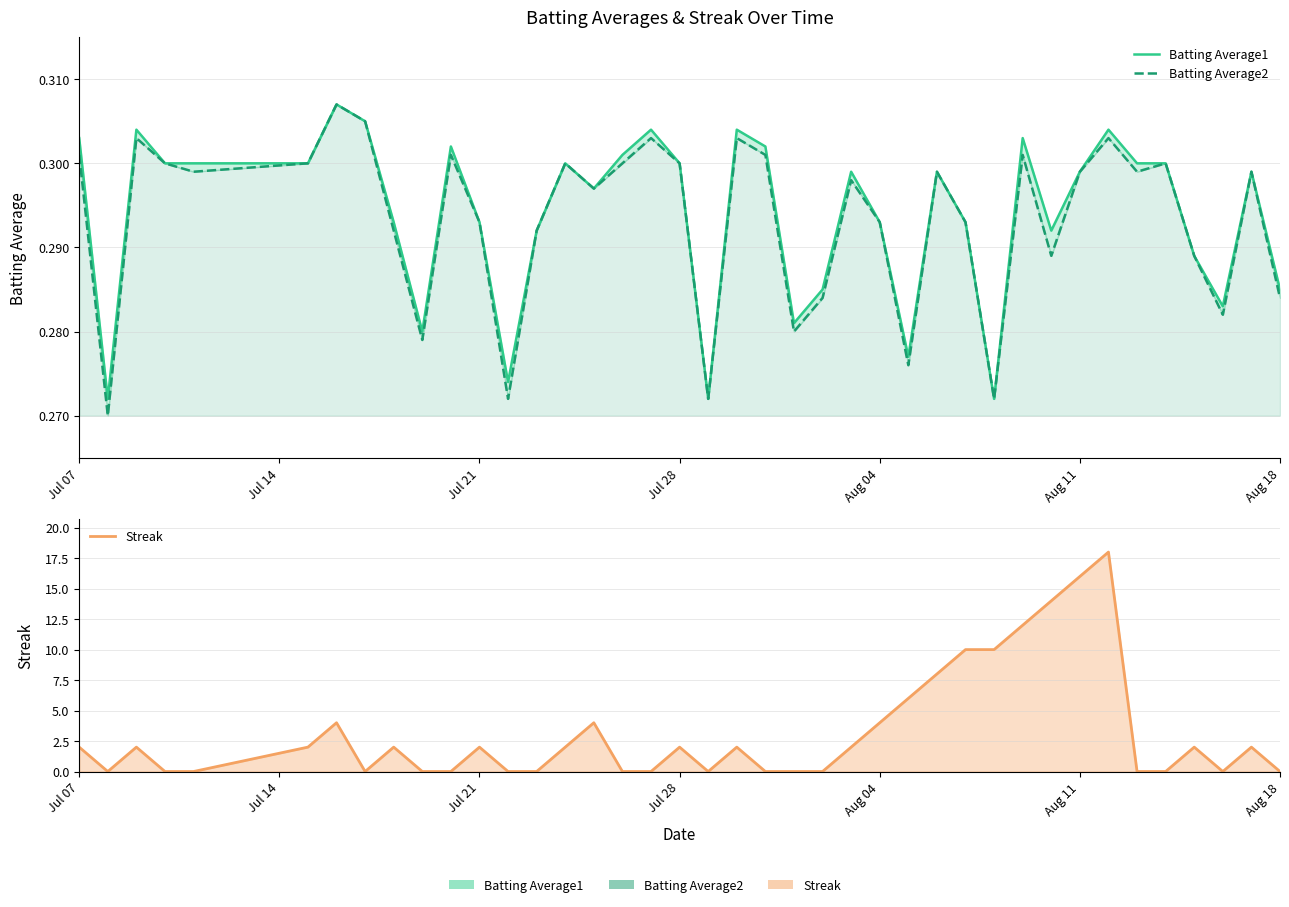

What is the average value of the Batting Average1 series?

0.3